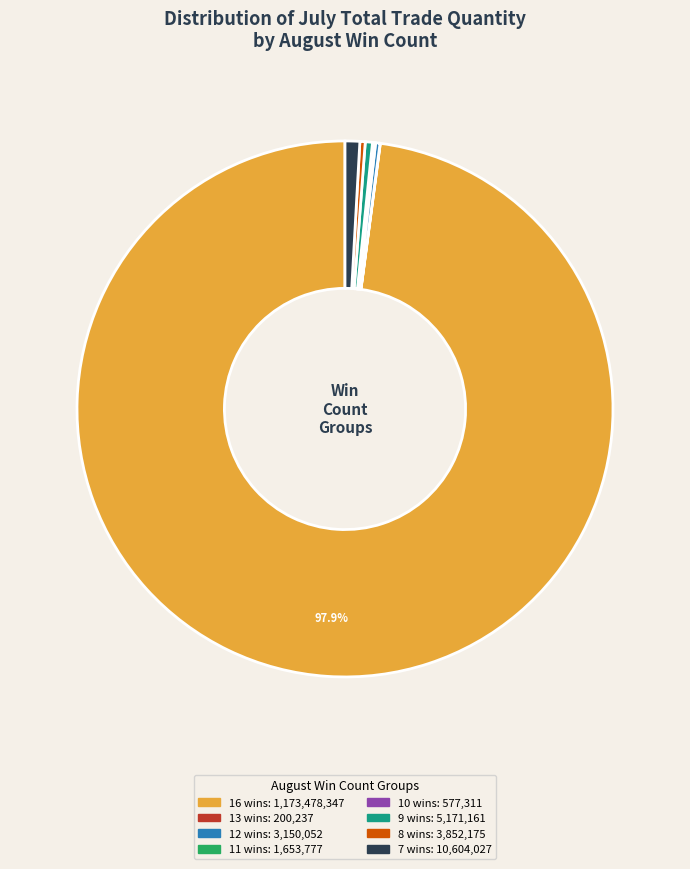

Is 7 the majority of the pie?

No